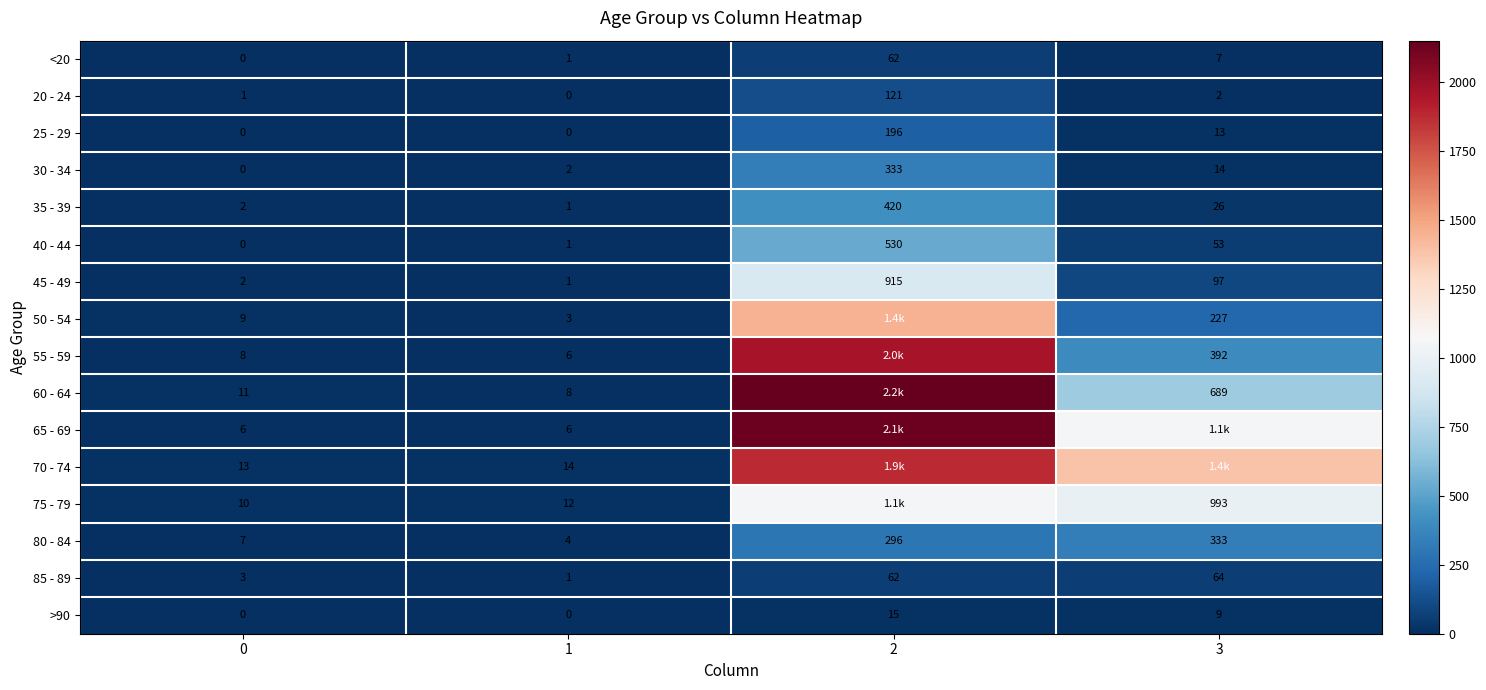

At which label does <20 first exceed 7?

2